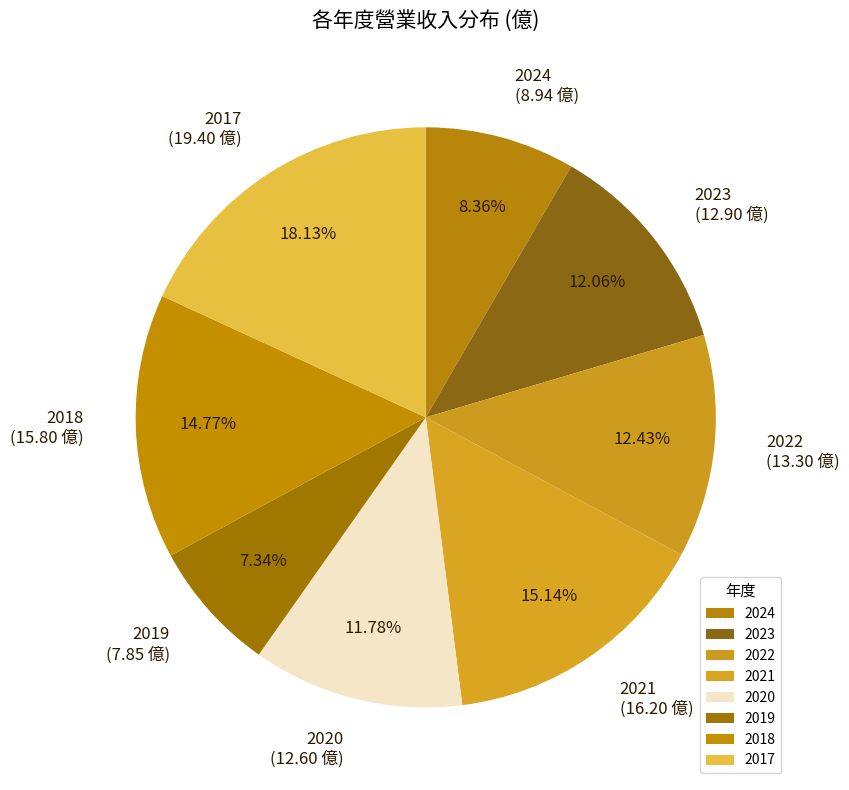

How many segments does this pie chart have?

8